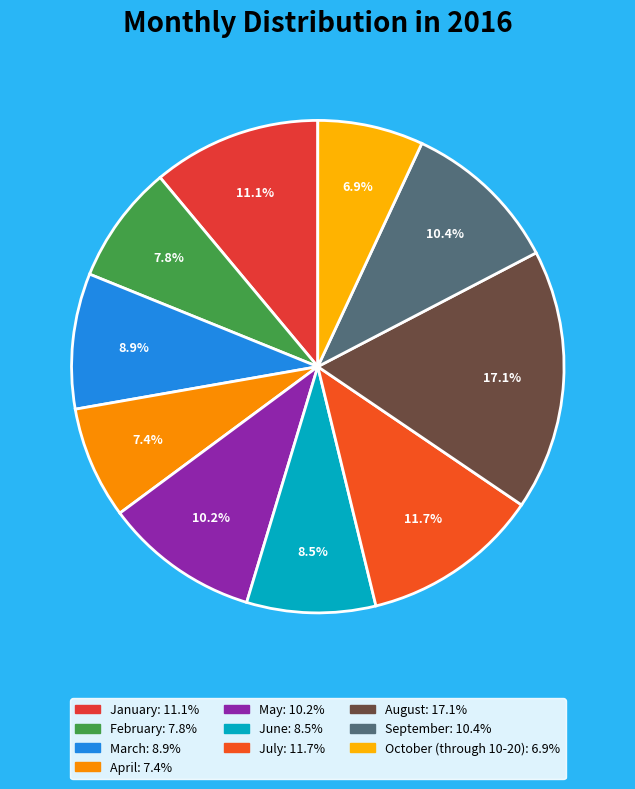

To the nearest percent, what percentage of the pie is April?

7%